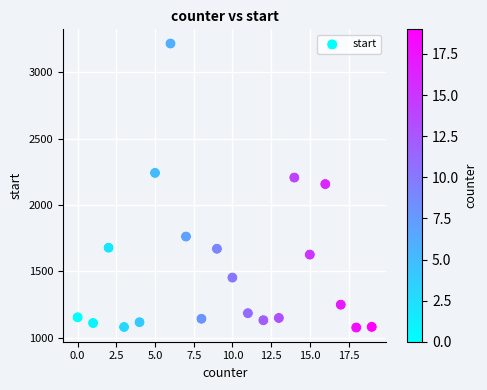

What is the range of X values (max minus min)?

19